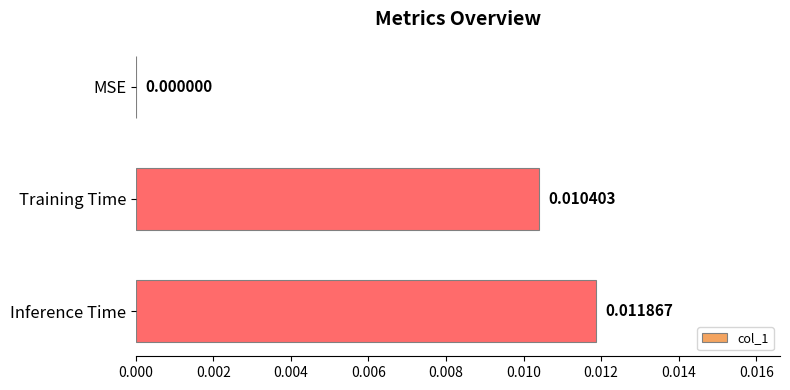

How many values exceed 0?

2